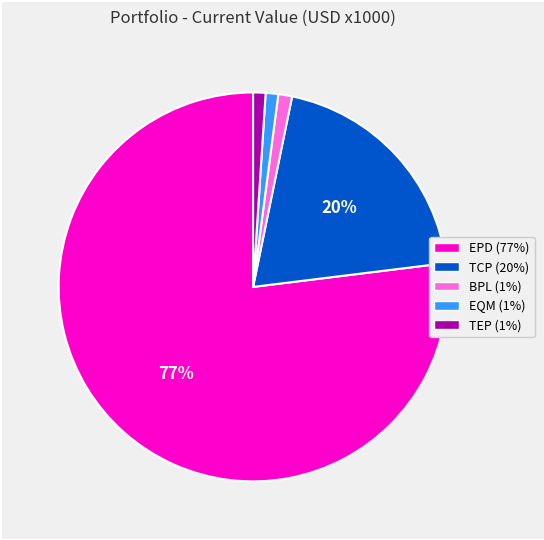

Does any single category account for the majority?

Yes